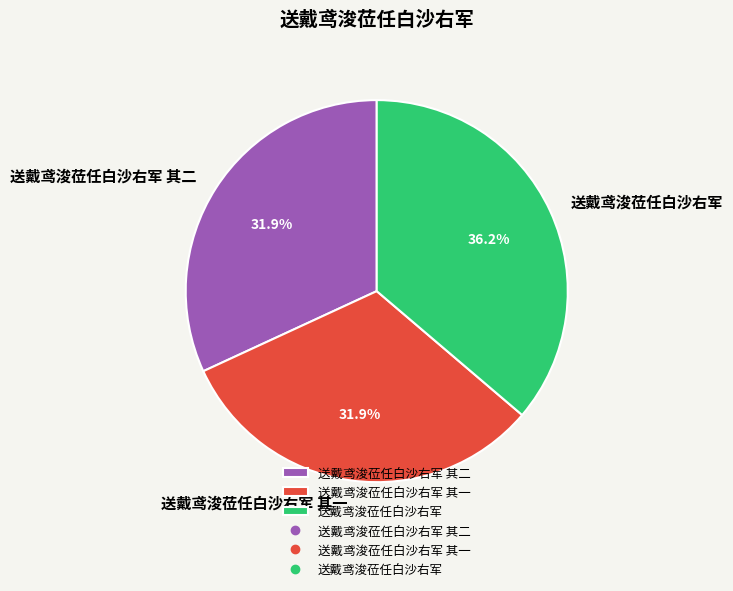

The 送戴鸢浚莅任白沙右军 slice represents 36% of the pie. True or false?

True